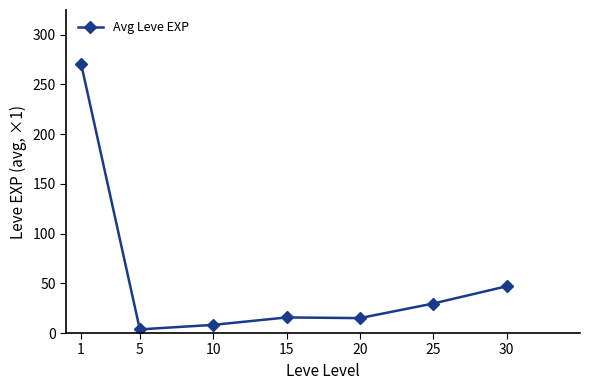

What is the greatest value displayed?

270.6